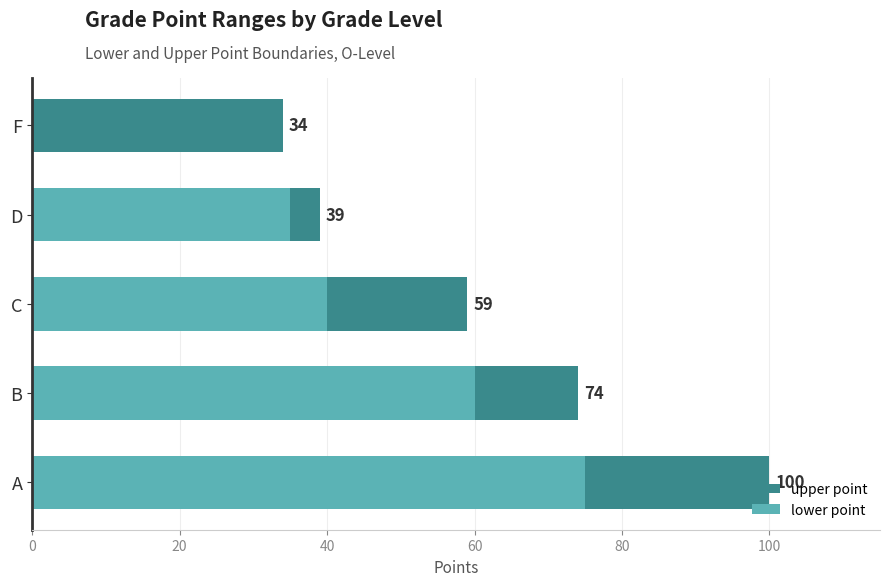

Which series has the widest spread of values?

lower point